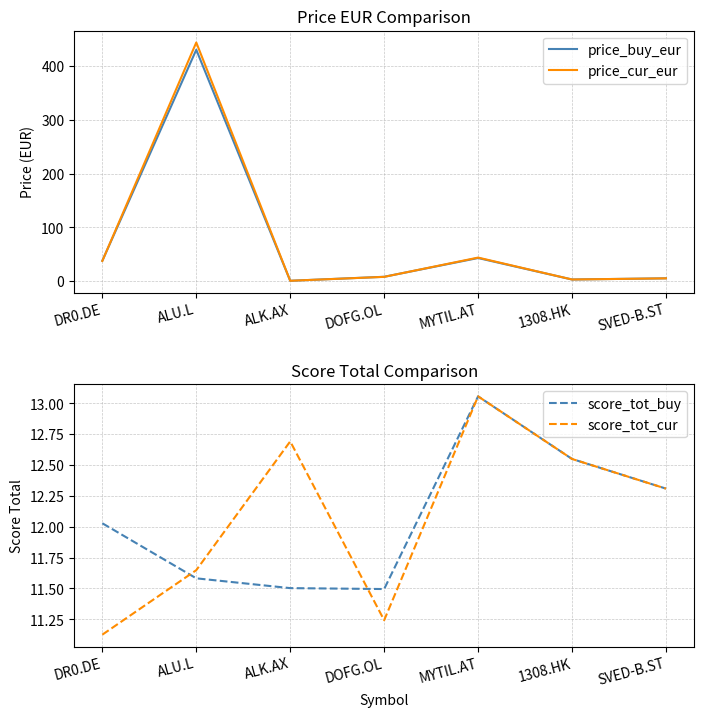

Rank the categories by score_tot_cur value from lowest to highest.

DR0.DE, DOFG.OL, ALU.L, SVED-B.ST, 1308.HK, ALK.AX, MYTIL.AT